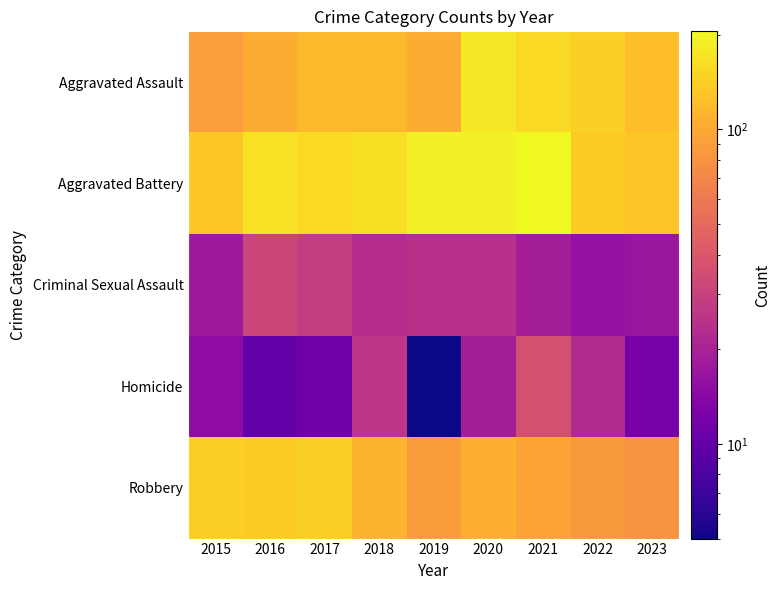

At 2018, list the series in order from smallest to largest.

Criminal Sexual Assault, Homicide, Robbery, Aggravated Assault, Aggravated Battery